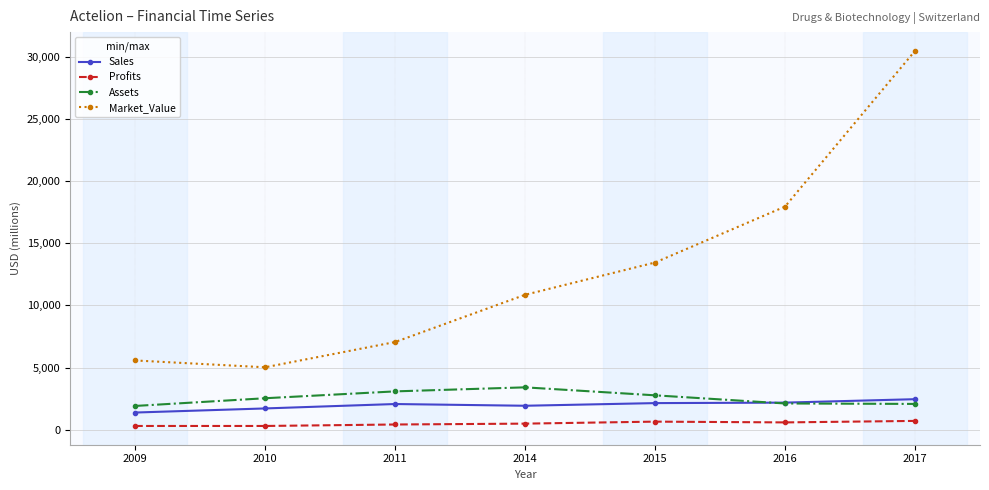

At which label does Assets reach its peak?

2014